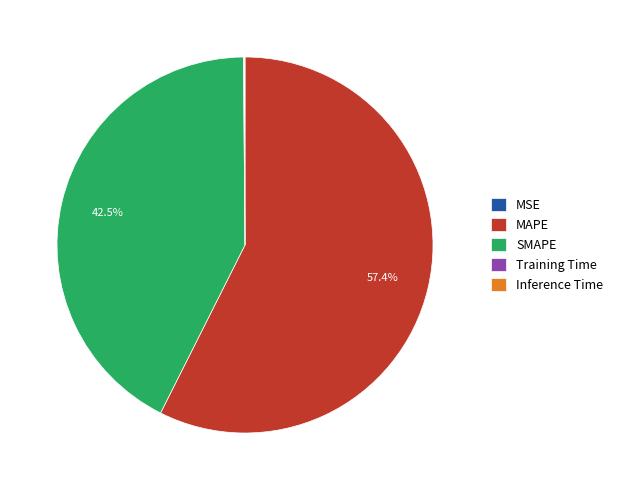

Which has a higher value, SMAPE or MAPE?

MAPE